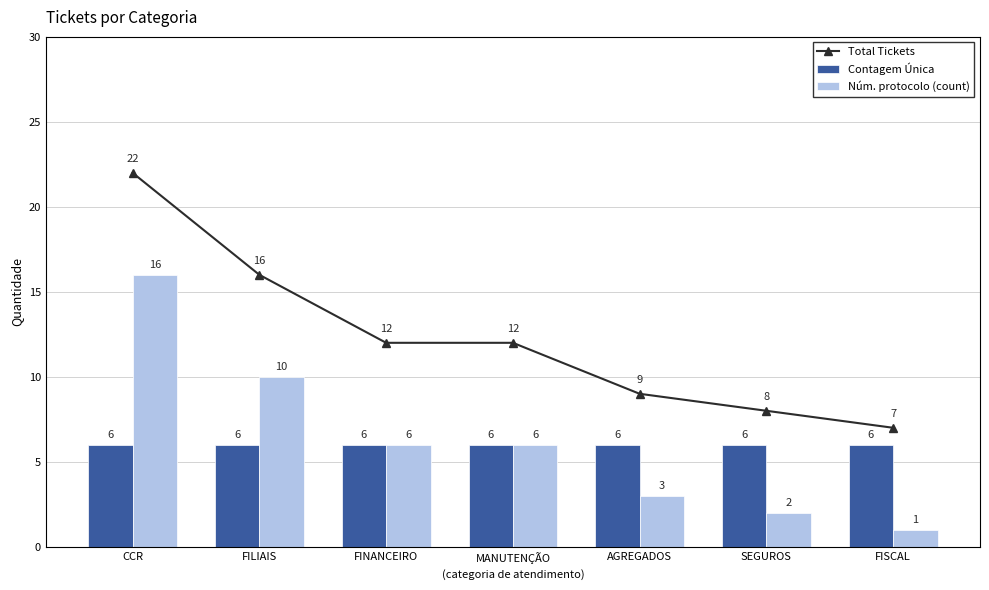

How many groups of bars are there?

7